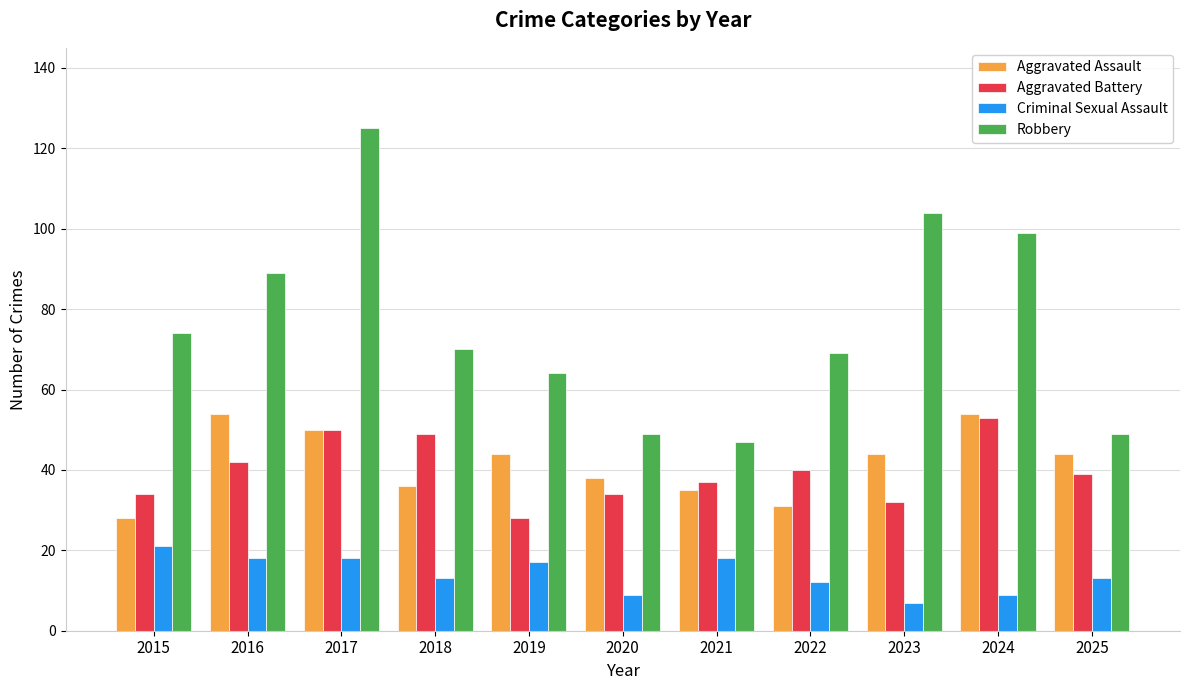

What is the difference between the second highest and second lowest values in the Aggravated Battery series?

18